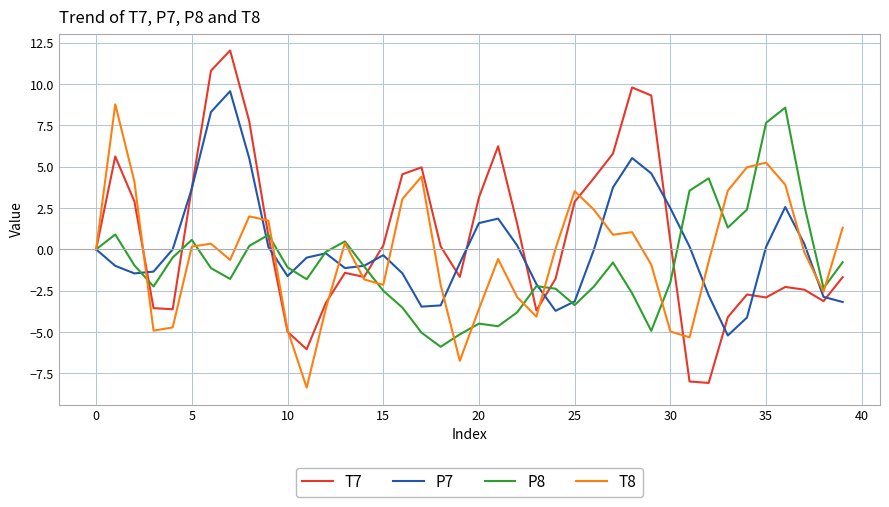

Which series has the largest range (max minus min)?

T7